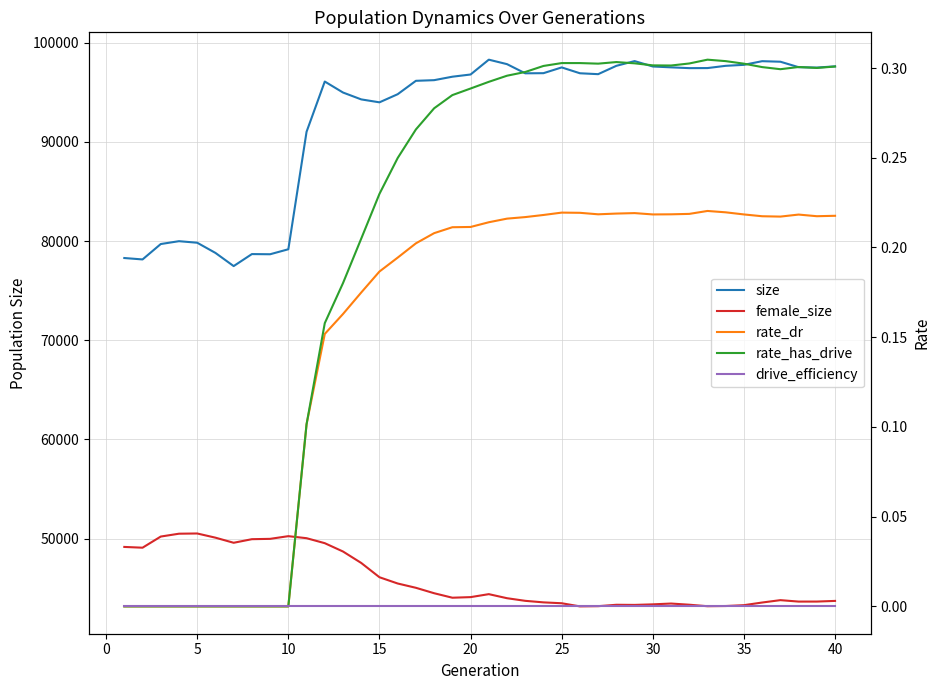

How many values in the female_size series are below 44093?

20